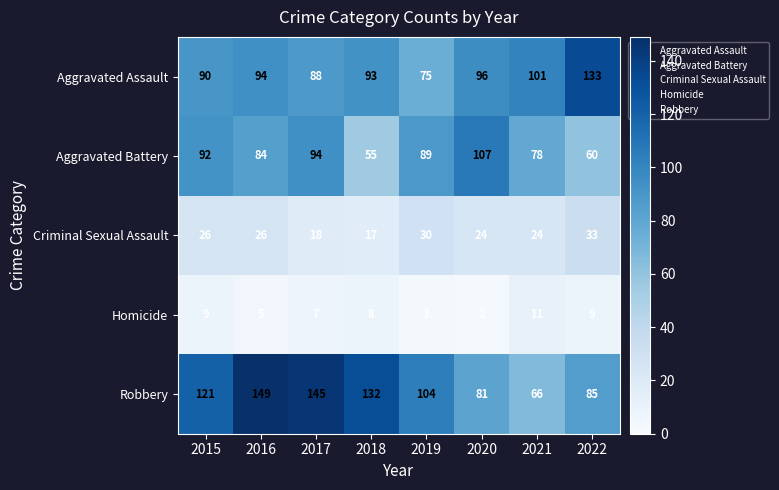

What is the total value across all series at 2017?

352